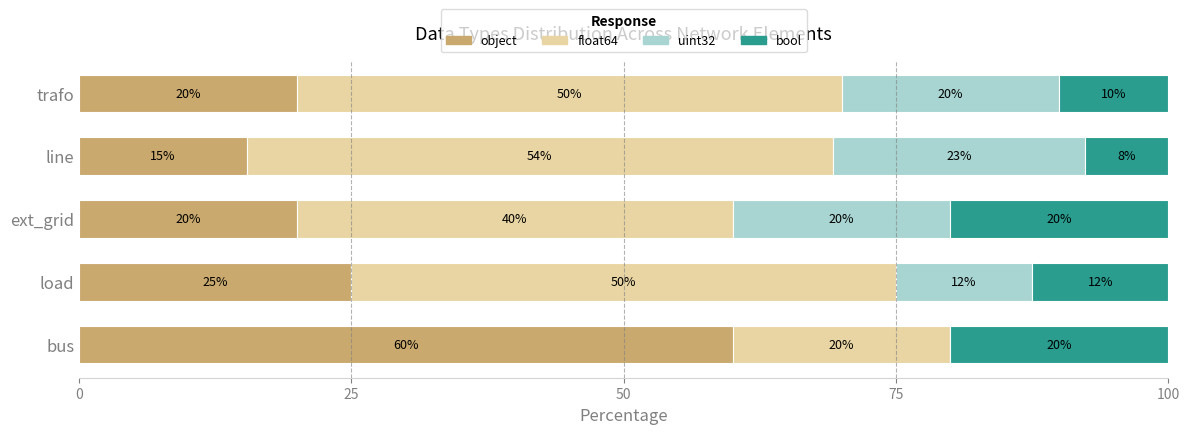

What is the sum of all object values?

140.4